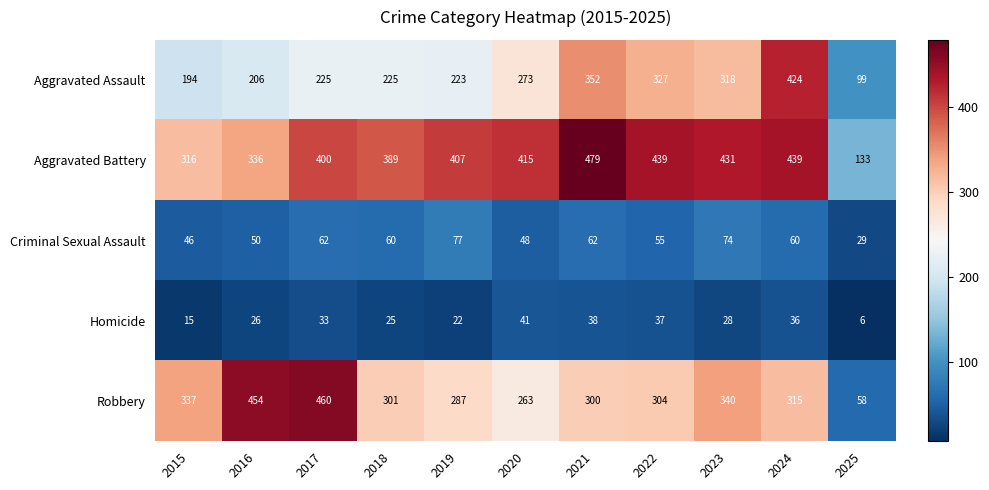

What is the difference between the second highest and second lowest values in the Aggravated Assault series?

158